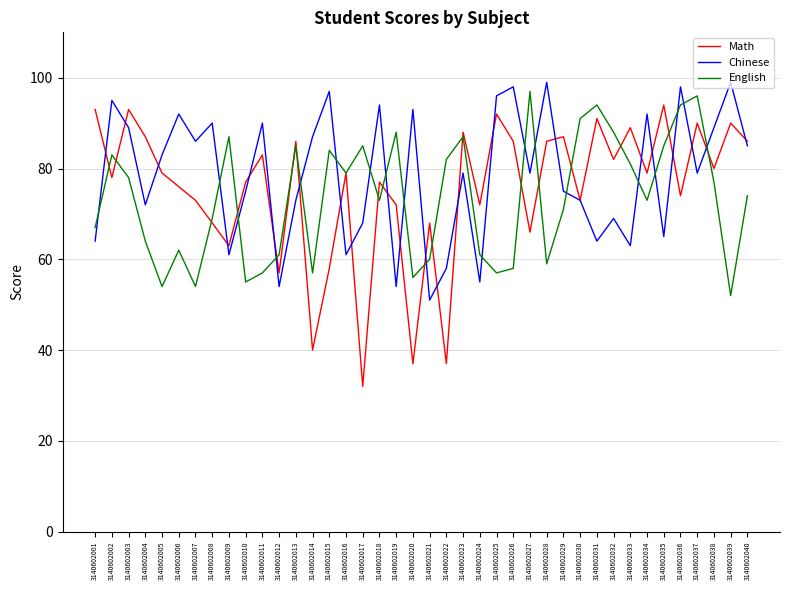

How many lines are shown in the chart?

3